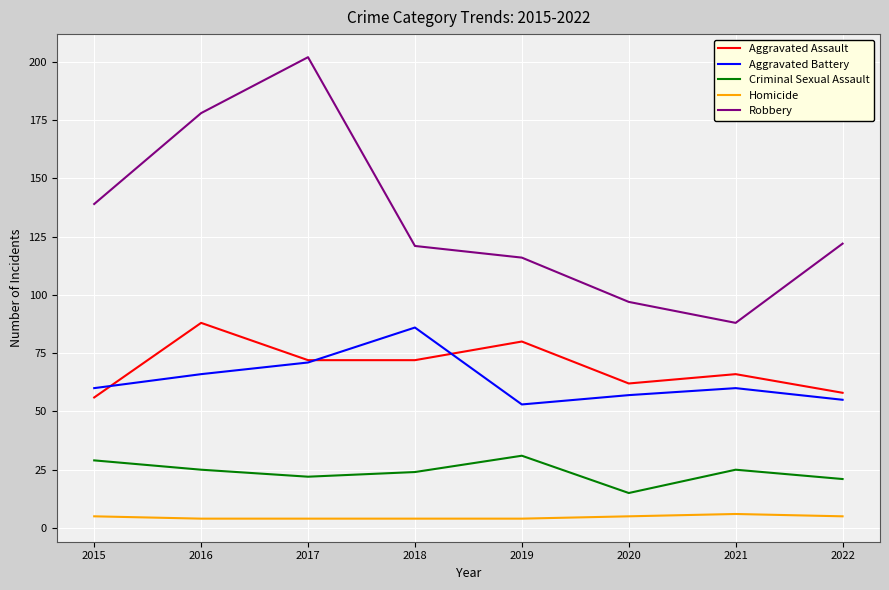

True or false: Aggravated Assault and Criminal Sexual Assault intersect in this chart.

False